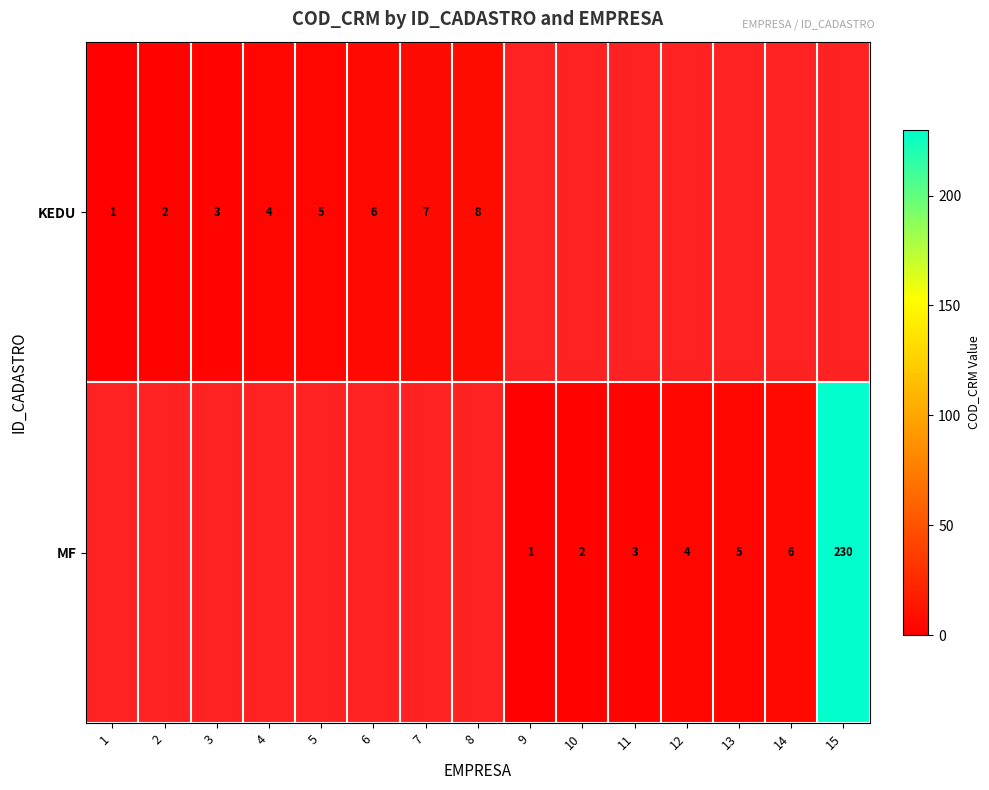

The KEDU series shows 6 at 4. True or false?

False